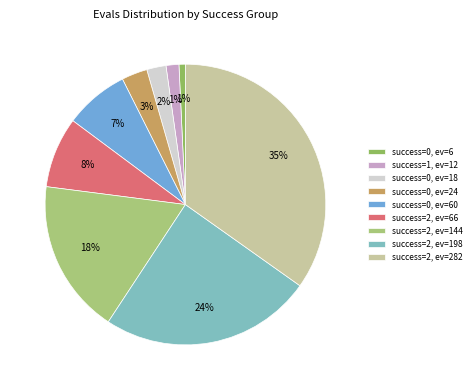

Rank the categories by value from highest to lowest.

2 (evals=282), 2 (evals=198), 2 (evals=144), 2 (evals=66), 0 (evals=60), 0 (evals=24), 0 (evals=18), 1 (evals=12), 0 (evals=6)